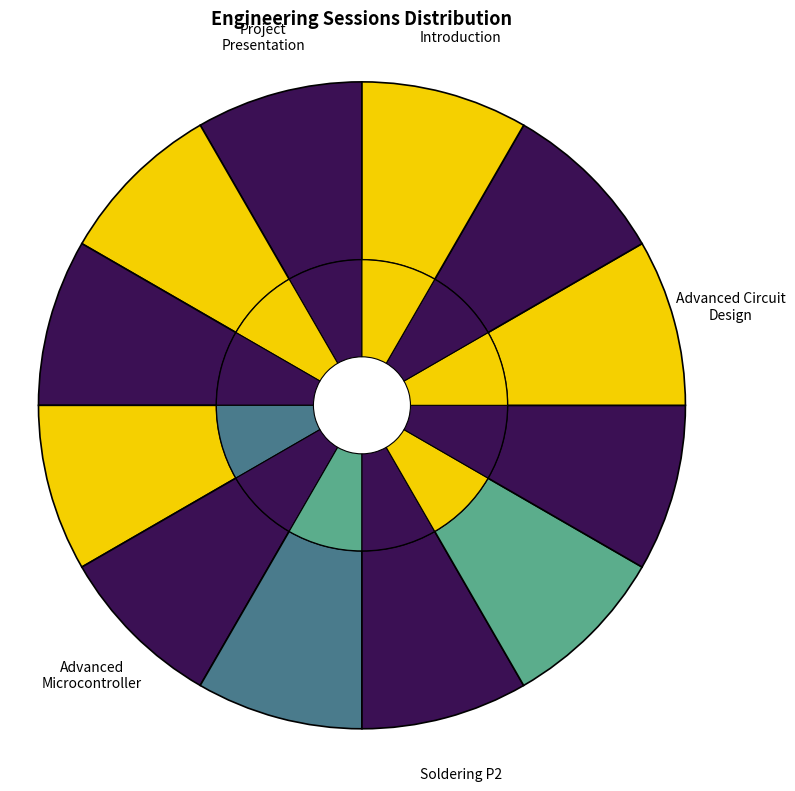

To the nearest percent, what portion does Advanced Circuit Design represent?

4%